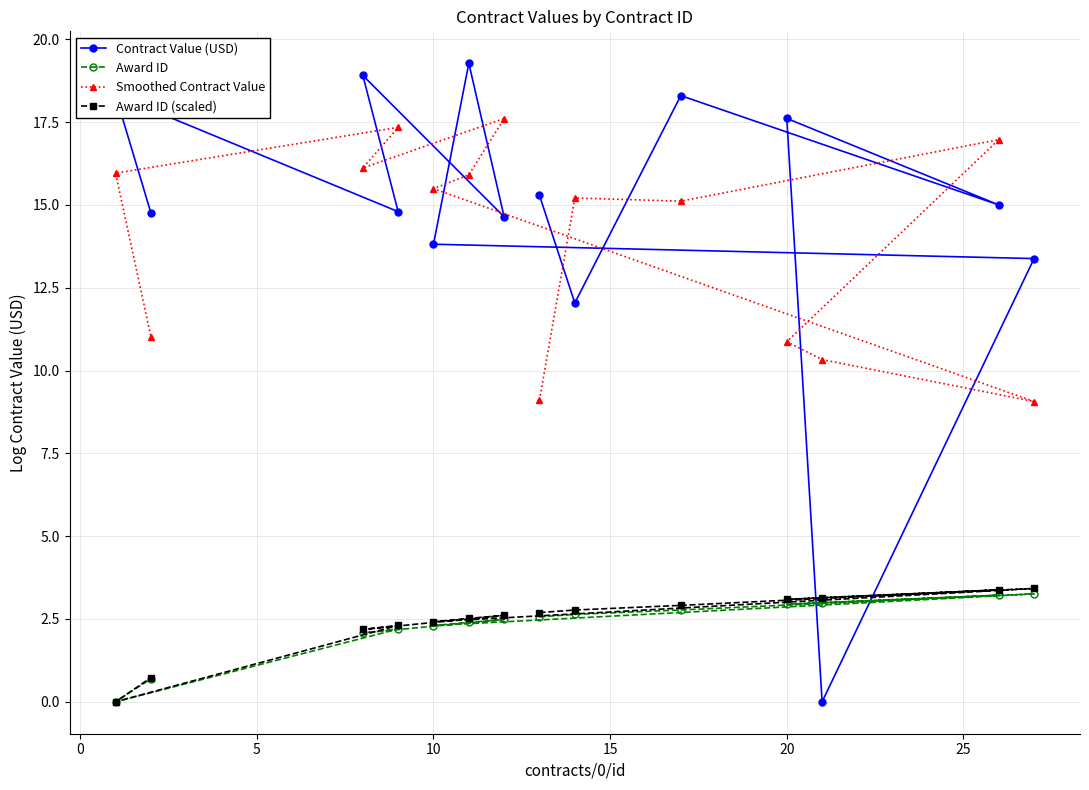

Which series has the largest total across all categories?

Contract Value (USD)